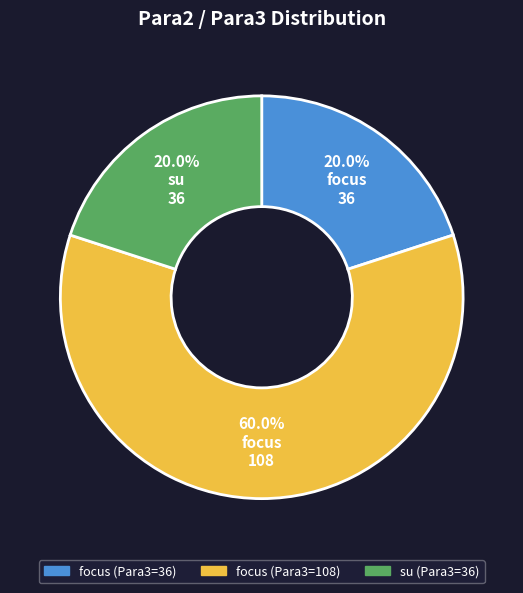

Is there any slice that represents more than half of the pie?

Yes